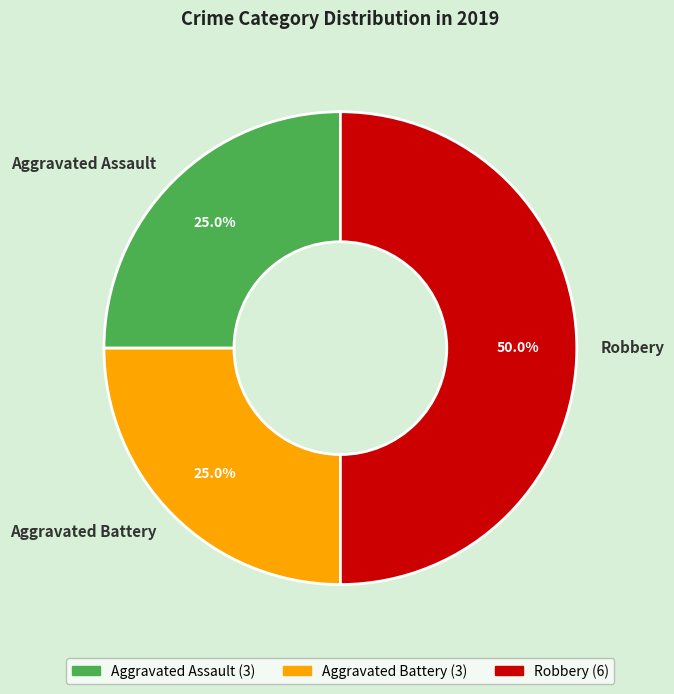

True or false: Aggravated Battery accounts for 25% of the total.

True